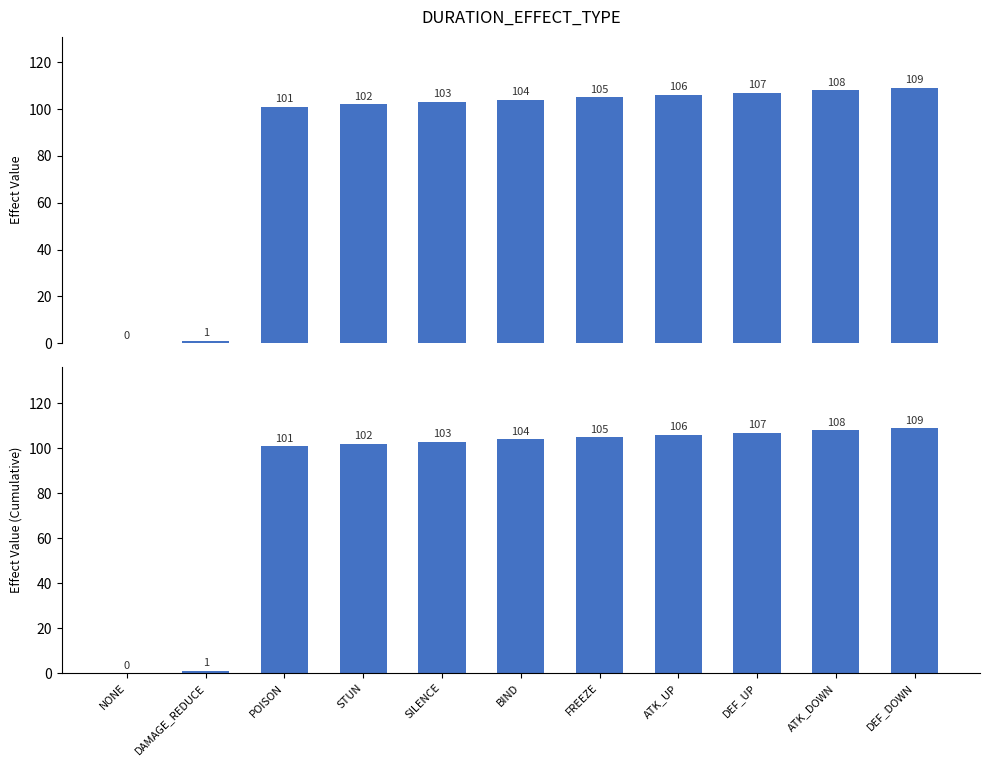

True or false: the data shows 64 at NONE.

False